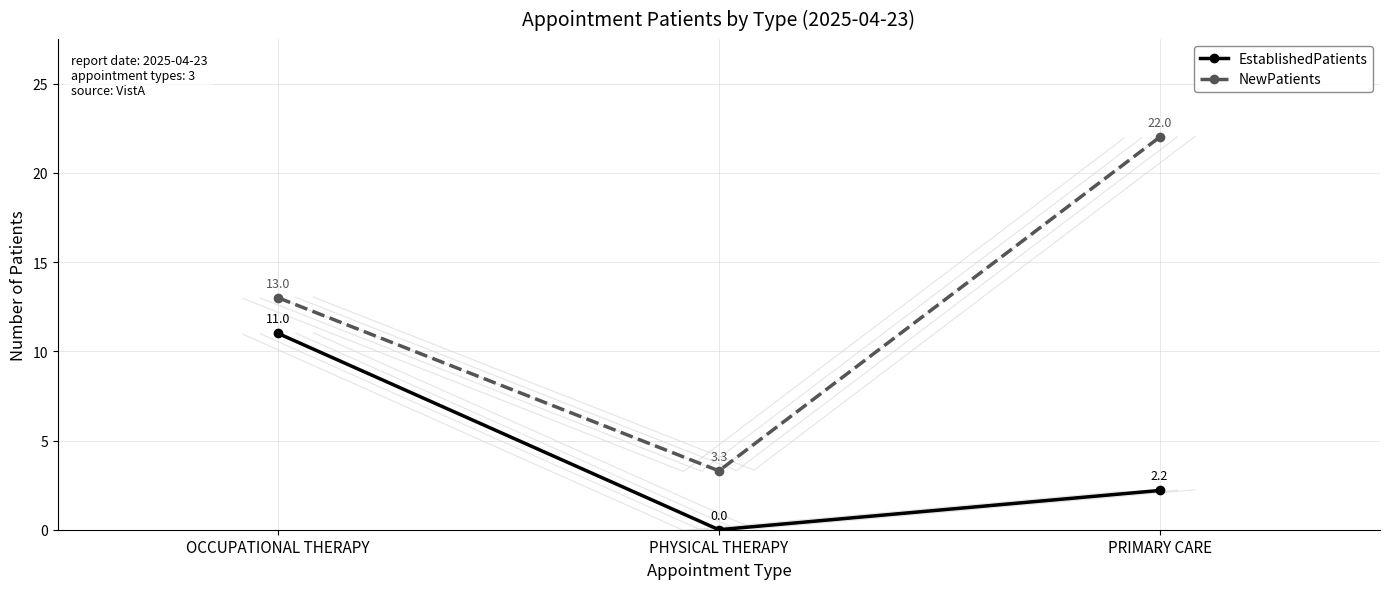

Which has a higher value, PHYSICAL THERAPY or OCCUPATIONAL THERAPY?

OCCUPATIONAL THERAPY